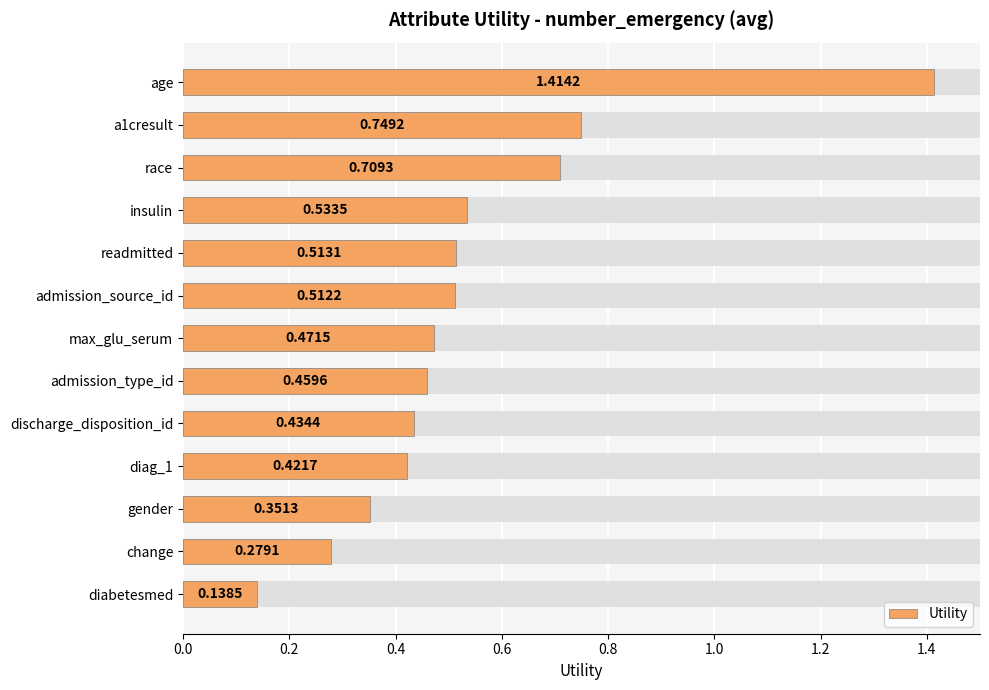

What is the smallest value displayed?

0.1